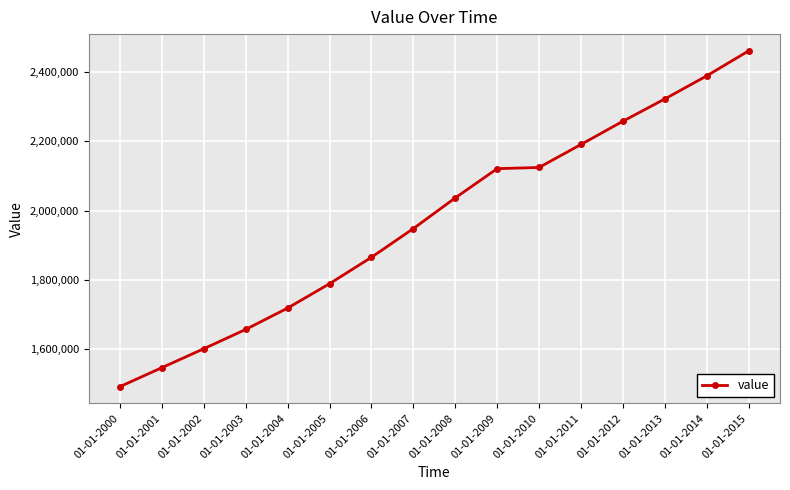

True or false: the data shows 1657148.0 at 01-01-2003.

True